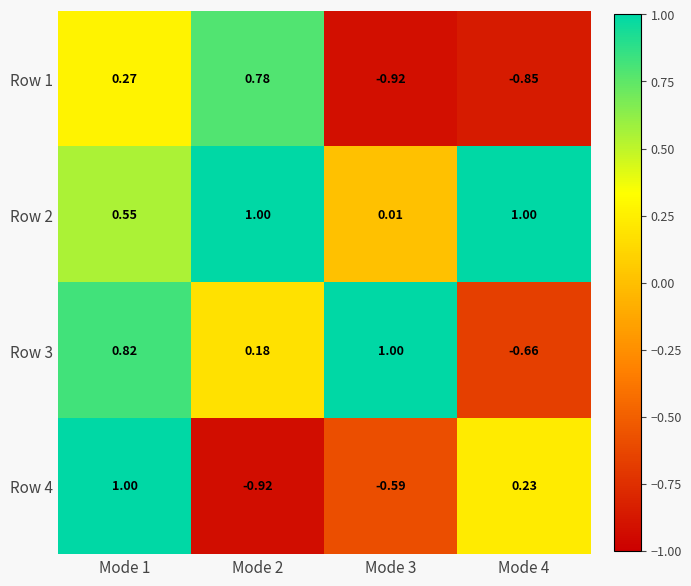

Is the value of Row 3 at Mode 4 greater than the value of Row 4 at Mode 1?

No